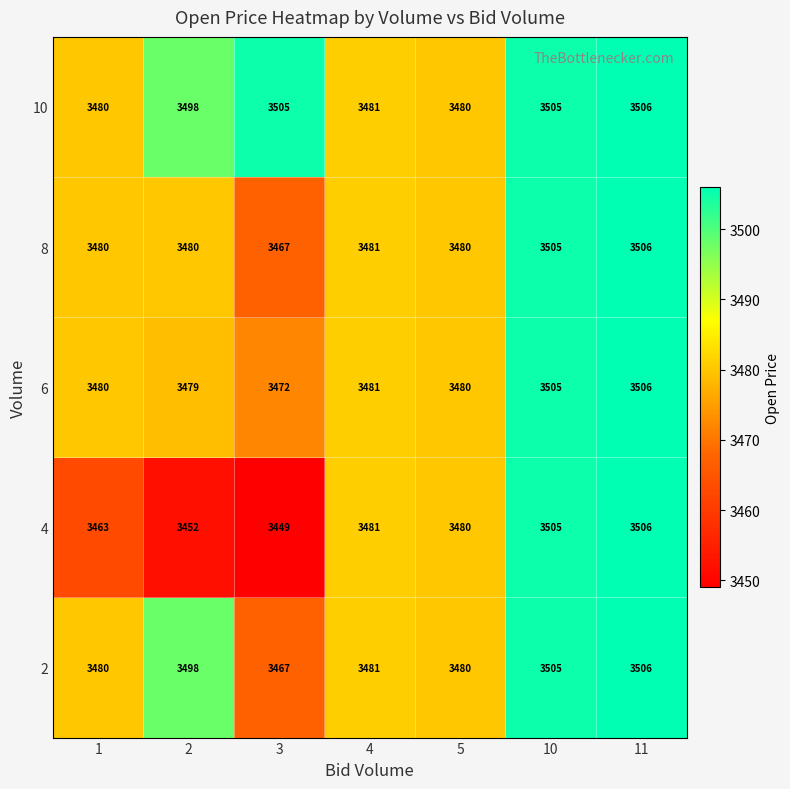

Which category has the highest value across all series?

11